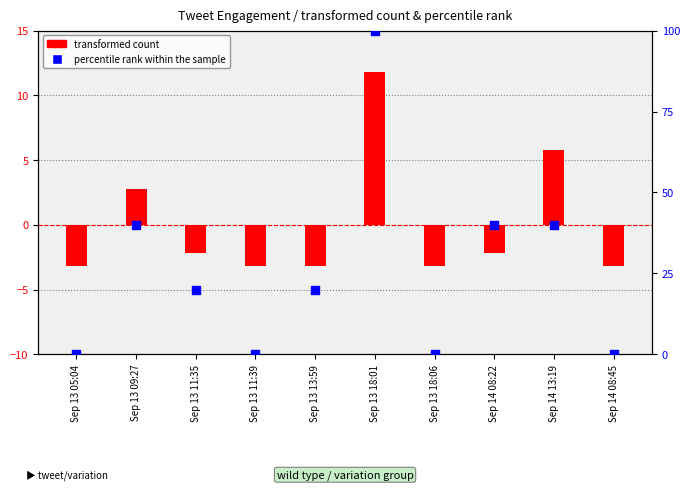

At how many categories does at least one series exceed 96?

1